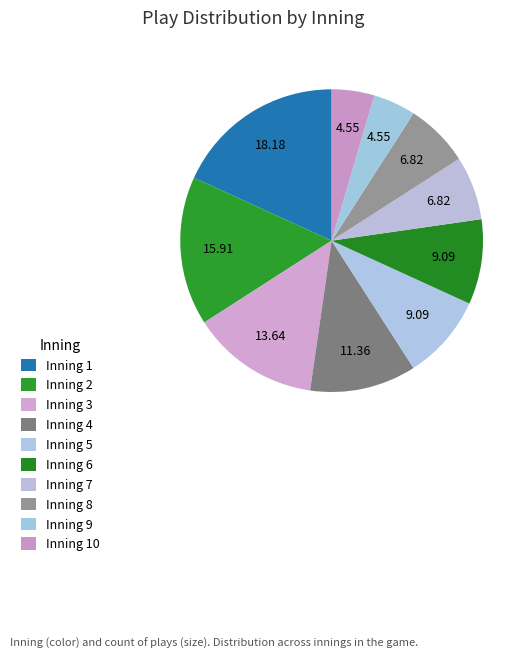

How many segments does this pie chart have?

10